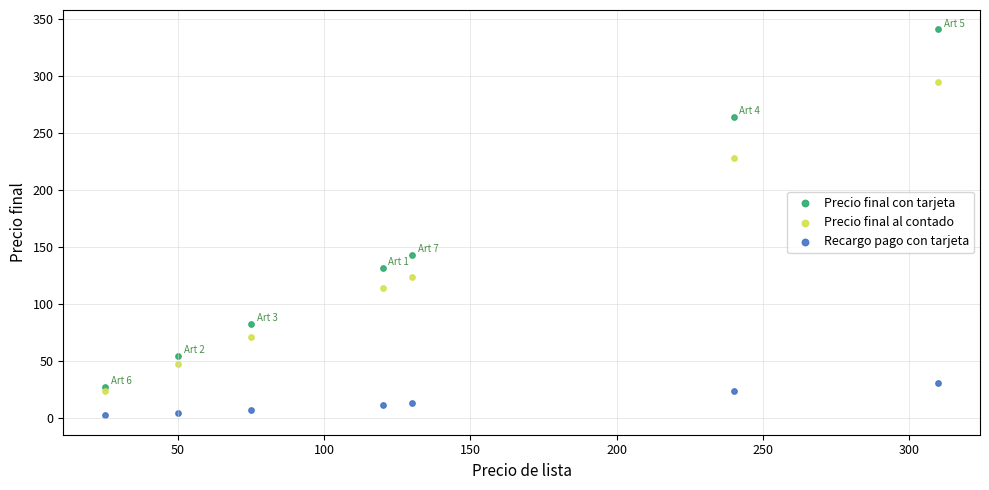

What are all the series names shown in the legend?

Precio final con tarjeta, Precio final al contado, Recargo pago con tarjeta